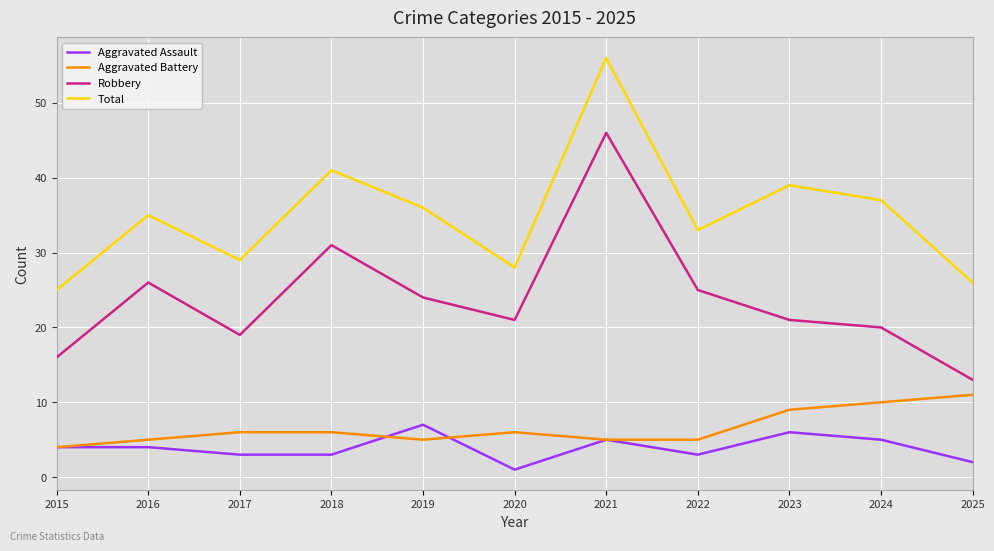

Is the value of Total at 2021 greater than the value of Aggravated Assault at 2020?

Yes